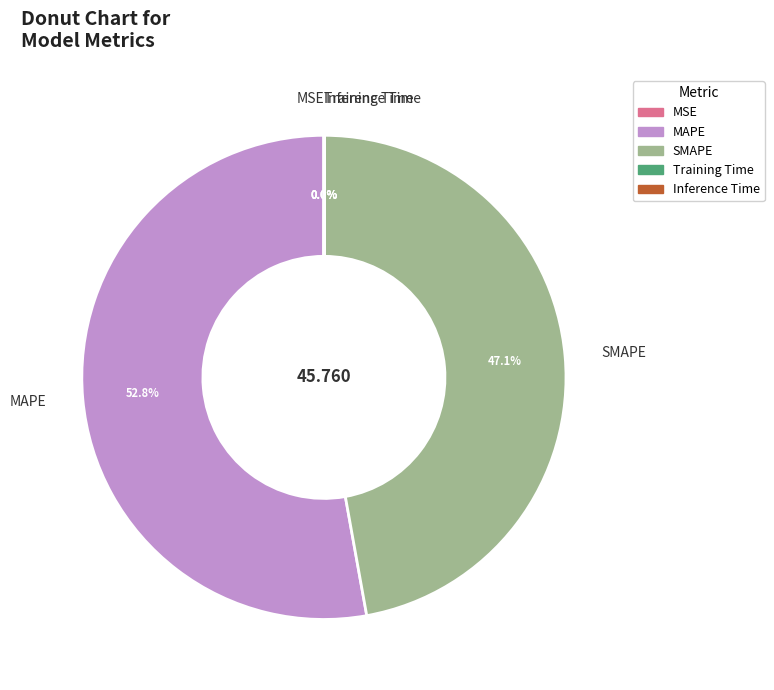

To the nearest percent, what is the difference between the largest and smallest slice percentages?

53%